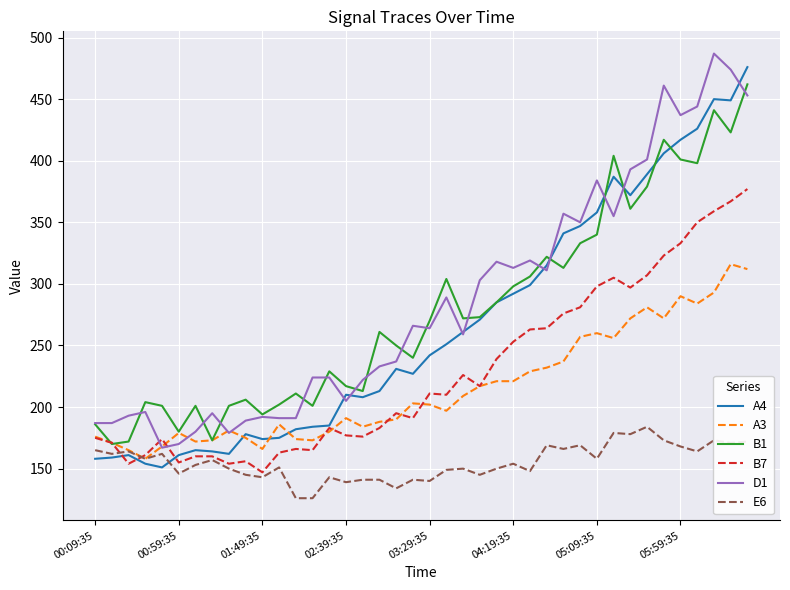

What is the highest value of the B1 series?

462